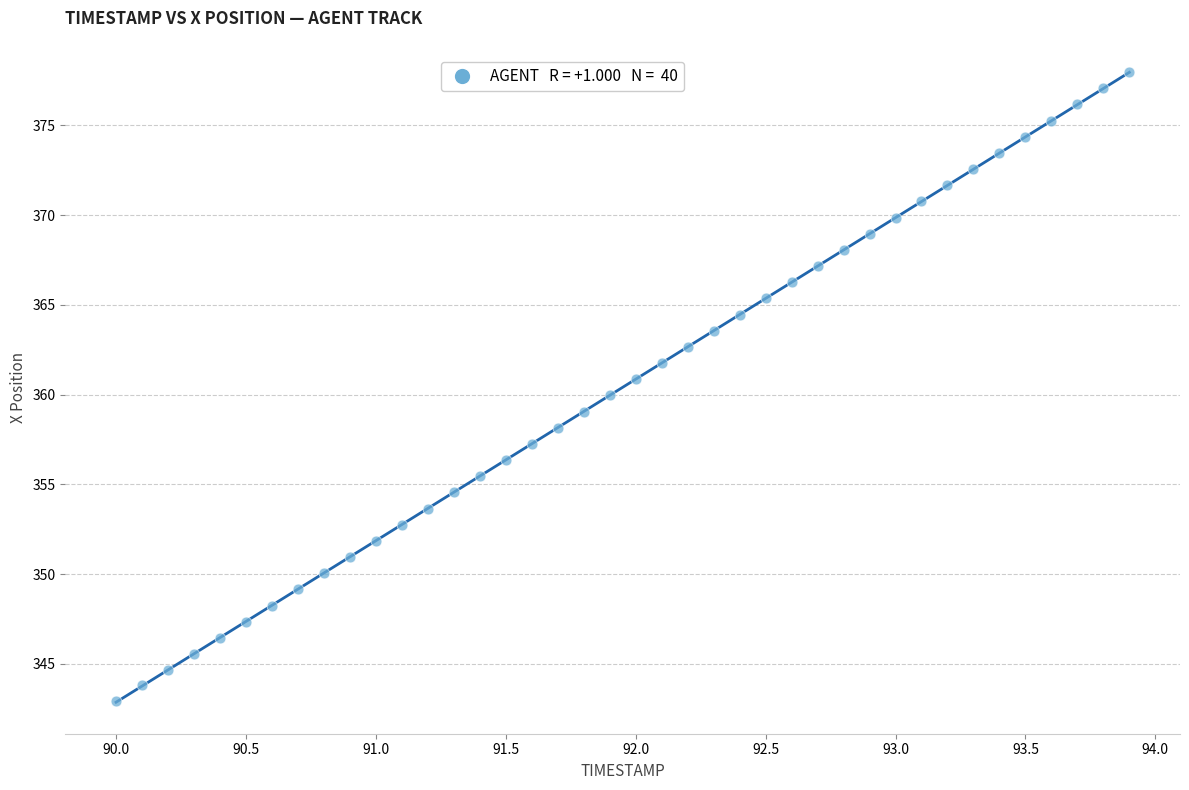

What is the range of X values (max minus min)?

3.9